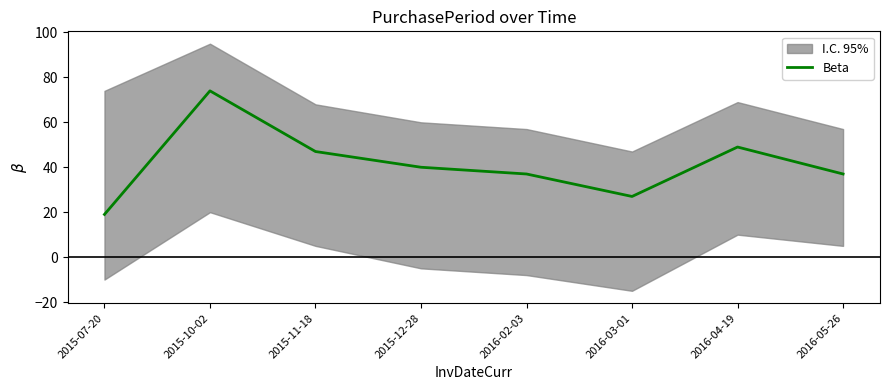

Reading left to right, what are all the values shown in this chart?

19	74	47	40	37	27	49	37